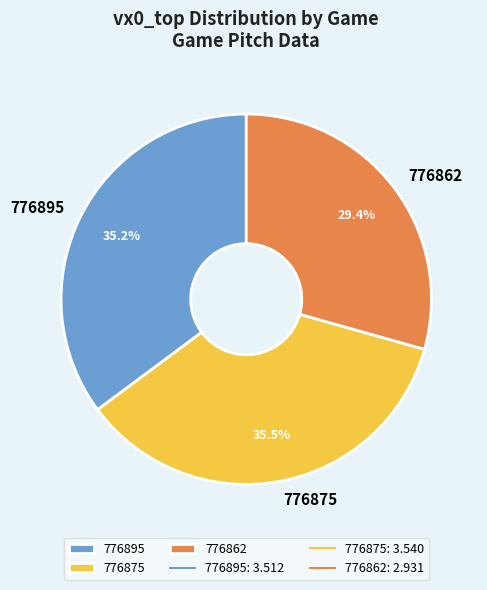

Approximately how many times larger is the value at 776862 compared to 776895?

0.8